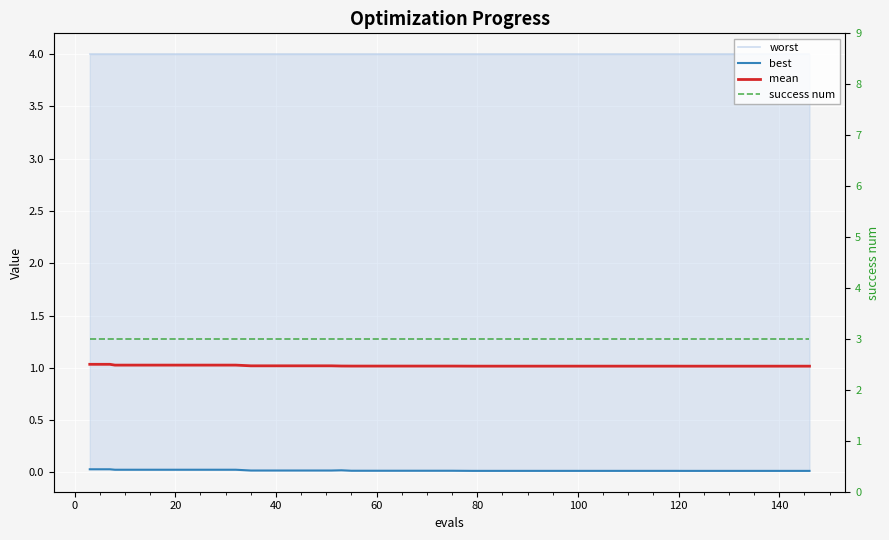

True or false: success num has more than 0 interior local peaks.

False